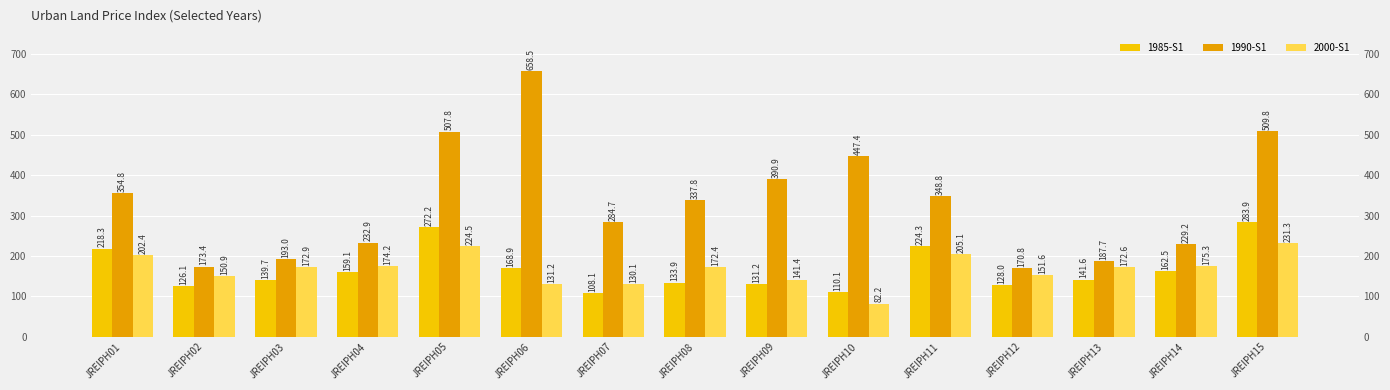

What is the spread (max minus min) of values at JREIPH13?

46.1